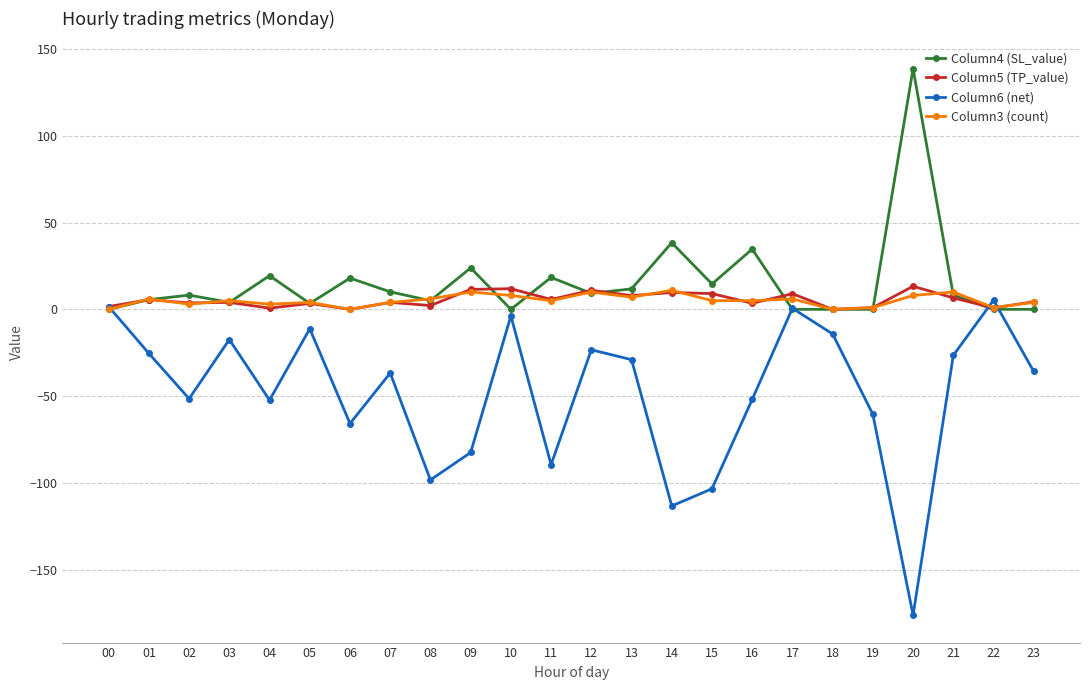

What is the value of the Column6 (net) point at the 3rd from the left?

-51.5